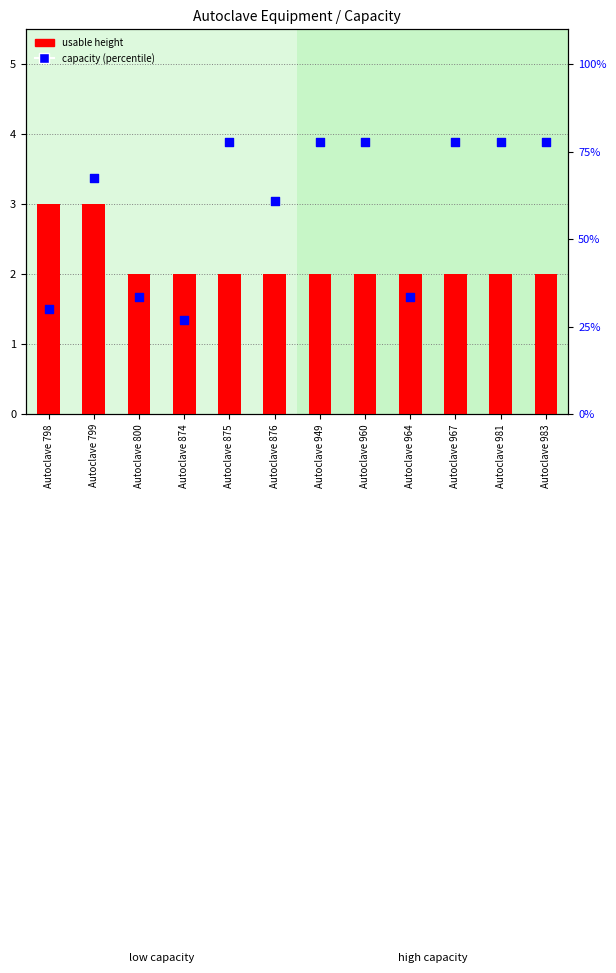

What are all the series names shown in the legend?

usable height, capacity (percentile)